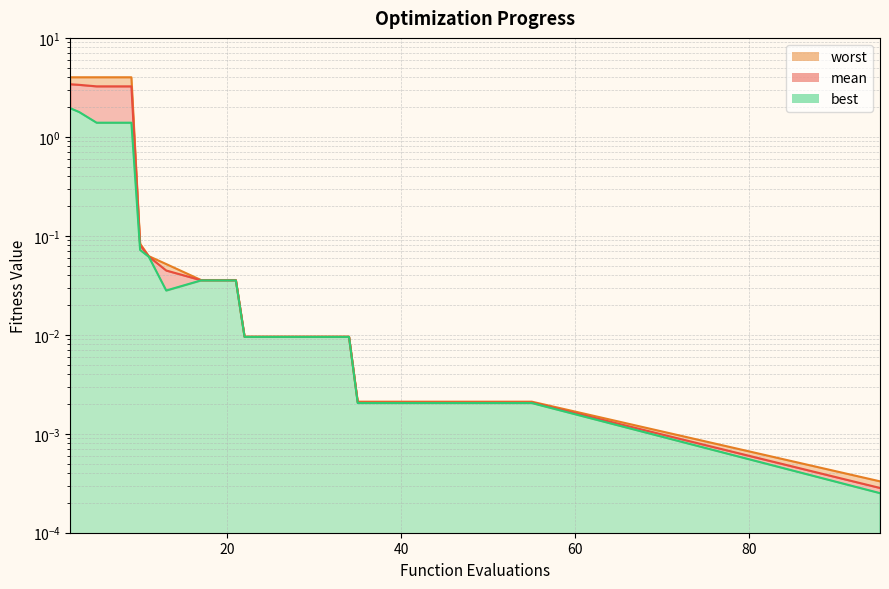

The worst_line series shows 0.0 at 9. True or false?

False